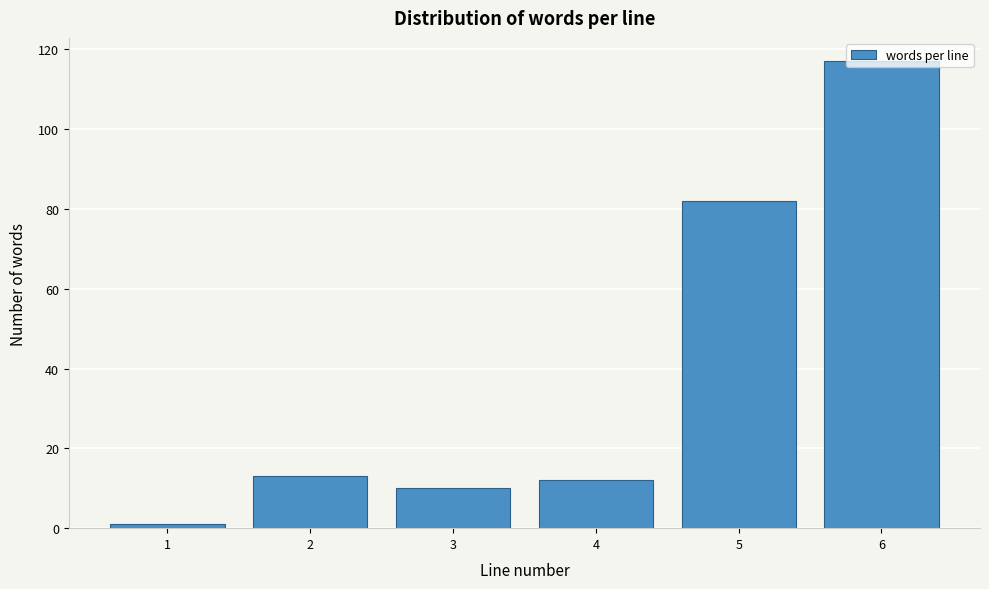

Which label corresponds to the largest value in the chart?

6